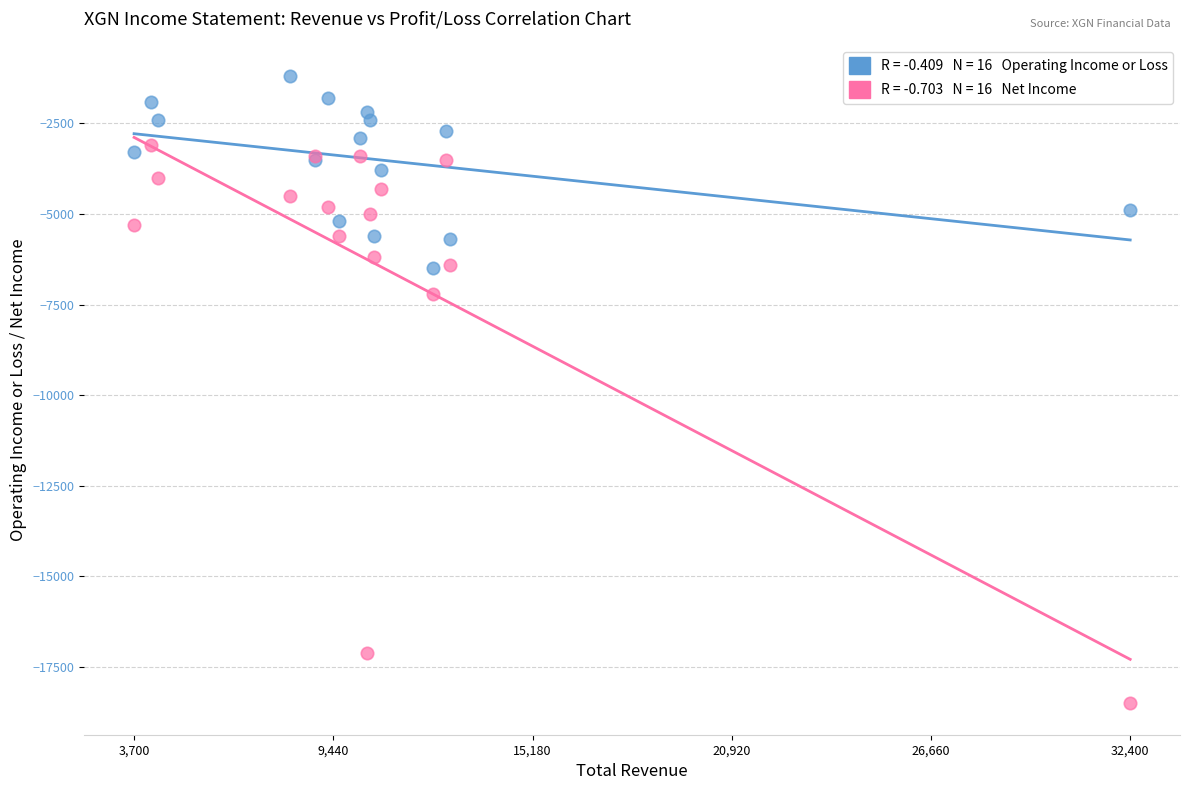

Across all series, what Y value is closest to -9850?

-7200